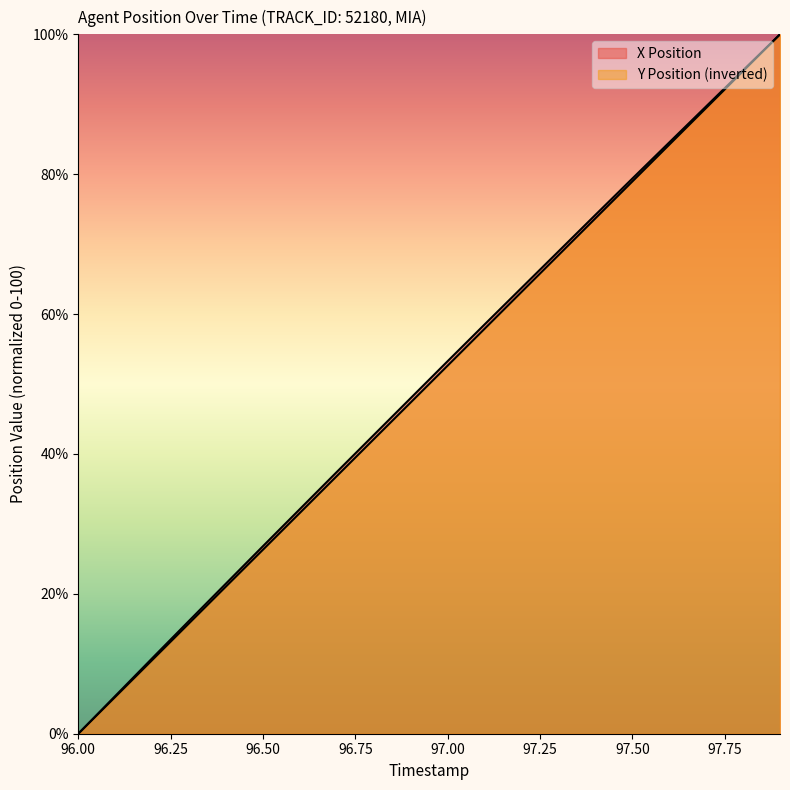

True or false: X Position and Y Position intersect in this chart.

False